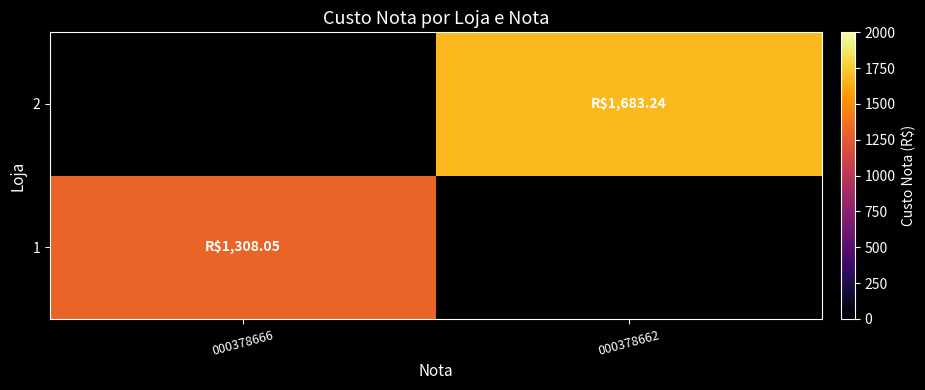

What is the maximum value for 1?

1308.0